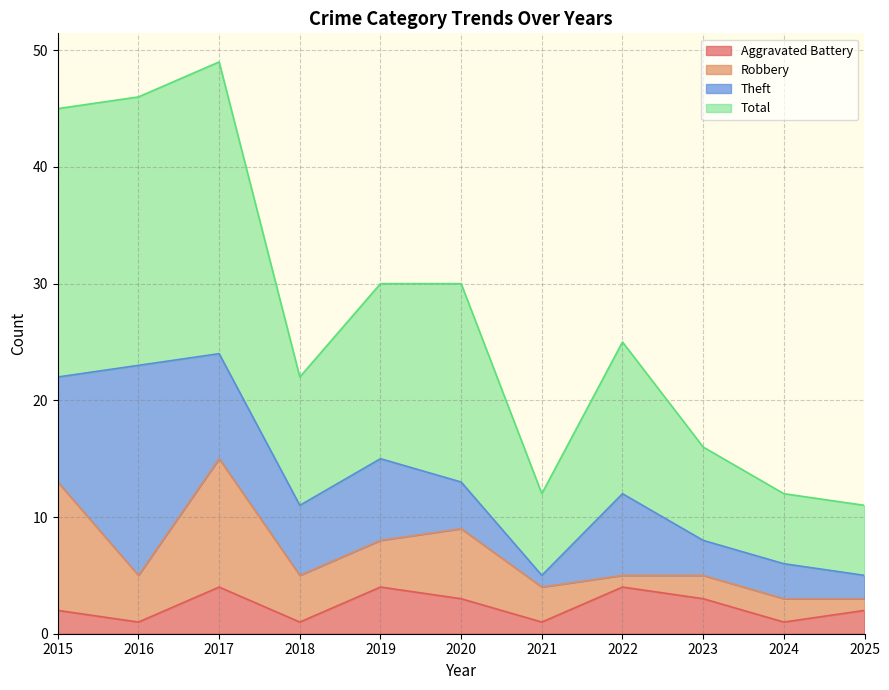

What is the difference between the maximum and second lowest values in the Total series?

37